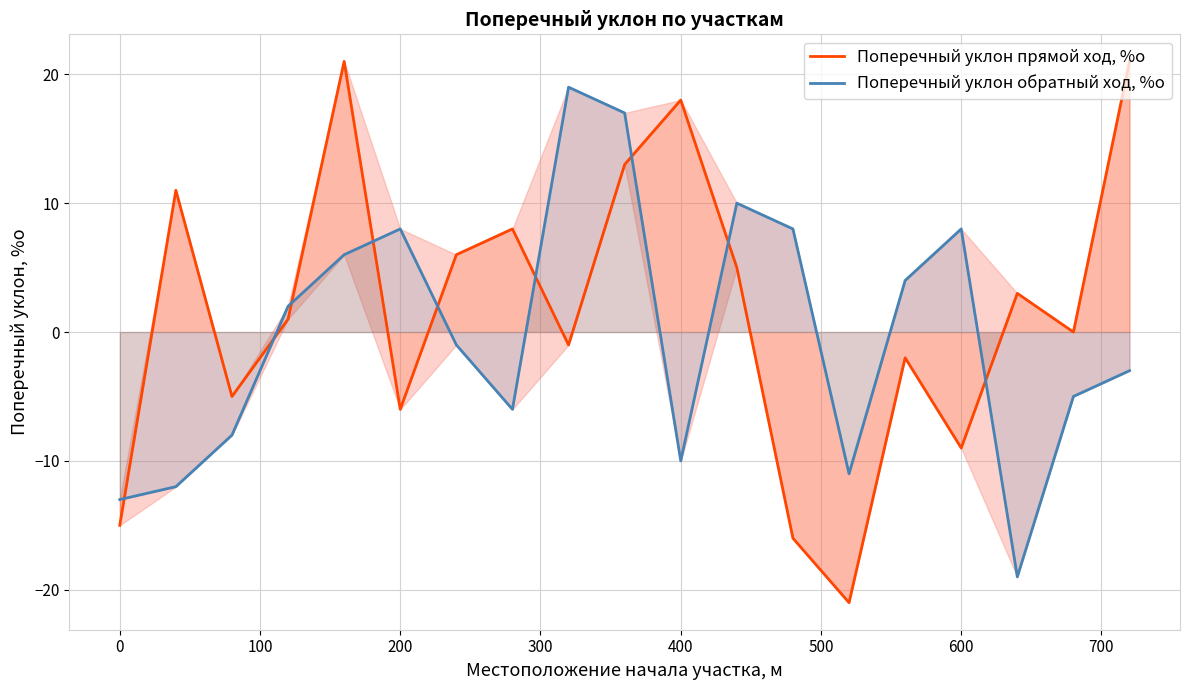

Reading left to right, extract all data points from this chart.

Поперечный уклон прямой ход, %о: -15	11	-5	1	21	-6	6	8	-1	13	18	5	-16	-21	-2	-9	3	0	21
Поперечный уклон обратный ход, %о: -13	-12	-8	2	6	8	-1	-6	19	17	-10	10	8	-11	4	8	-19	-5	-3